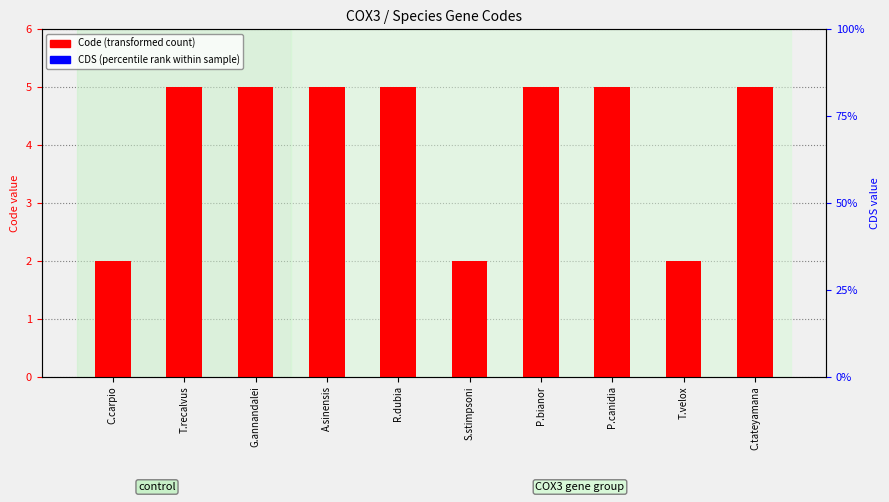

Reading right to left, extract all data points from this chart.

Code (transformed count): C.tateyamana=5	T.velox=2	P.canidia=5	P.bianor=5	S.stimpsoni=2	R.dubia=5	A.sinensis=5	G.annandalei=5	T.recalvus=5	C.carpio=2
CDS (percentile rank): C.tateyamana=0	T.velox=0	P.canidia=0	P.bianor=0	S.stimpsoni=0	R.dubia=0	A.sinensis=0	G.annandalei=0	T.recalvus=0	C.carpio=0